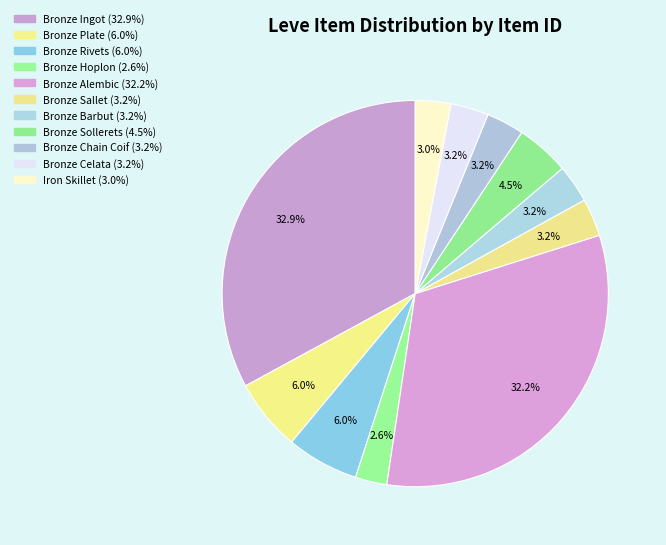

How many segments does this pie chart have?

11